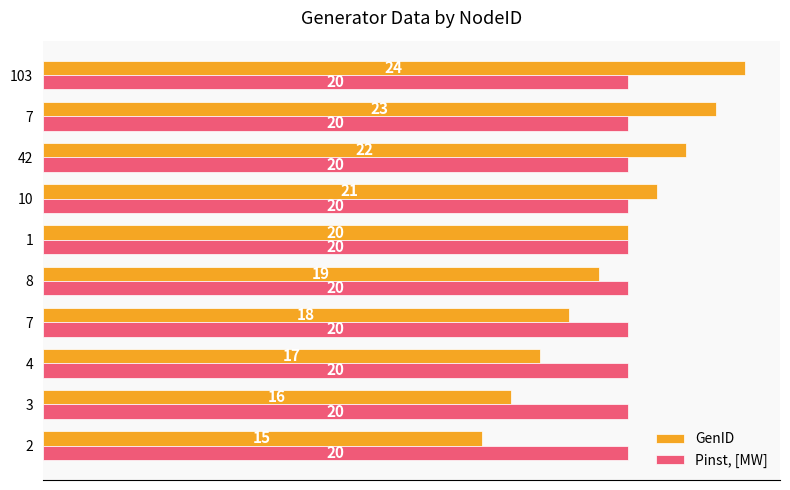

What is the difference between the maximum and minimum values in the GenID series?

9